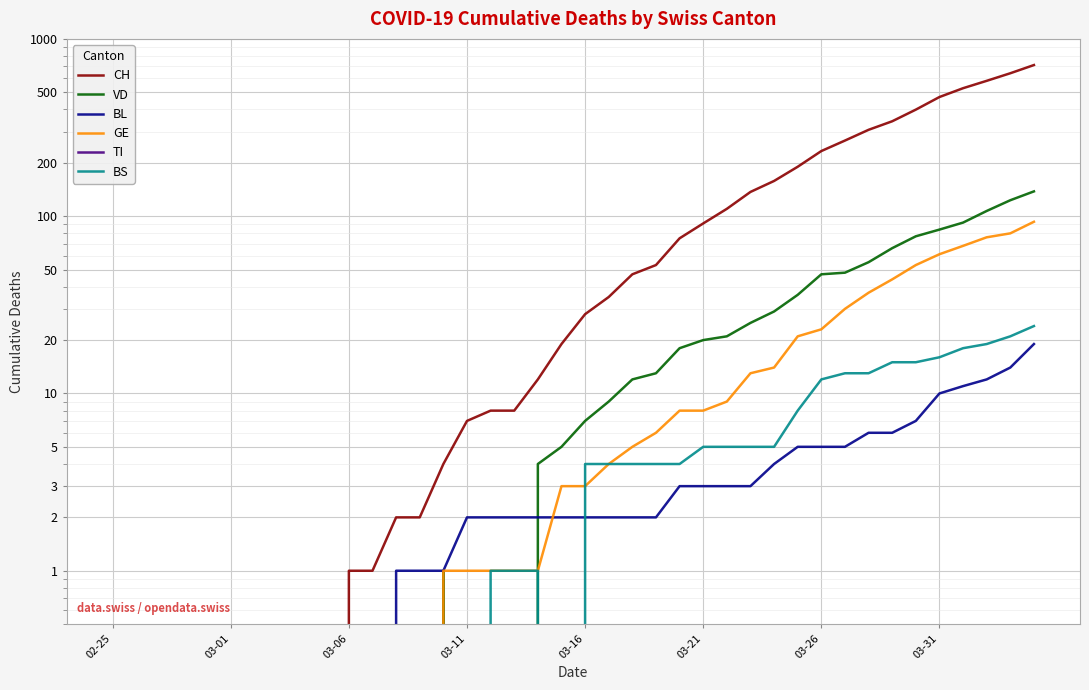

Is the value of GE at 29 greater than the value of VD at 16?

Yes